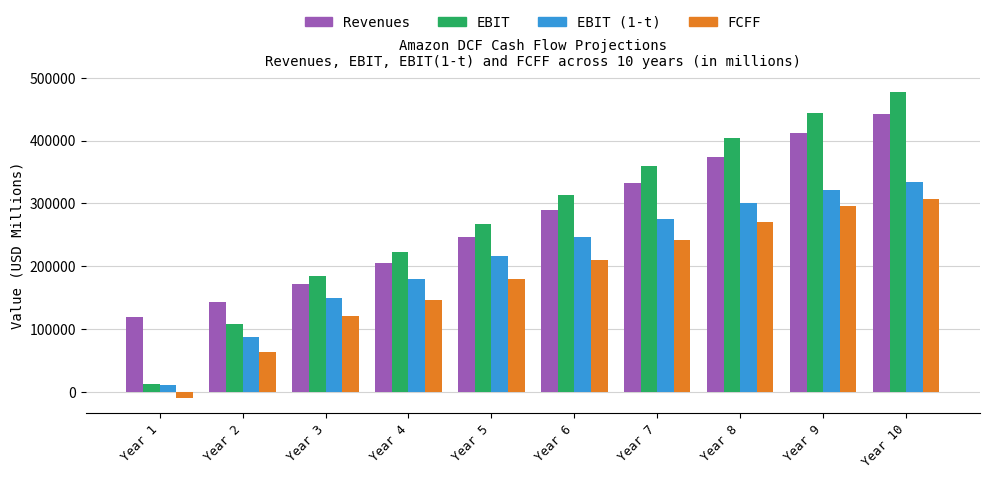

The value of FCFF at Year 5 is 179947.1. True or false?

True